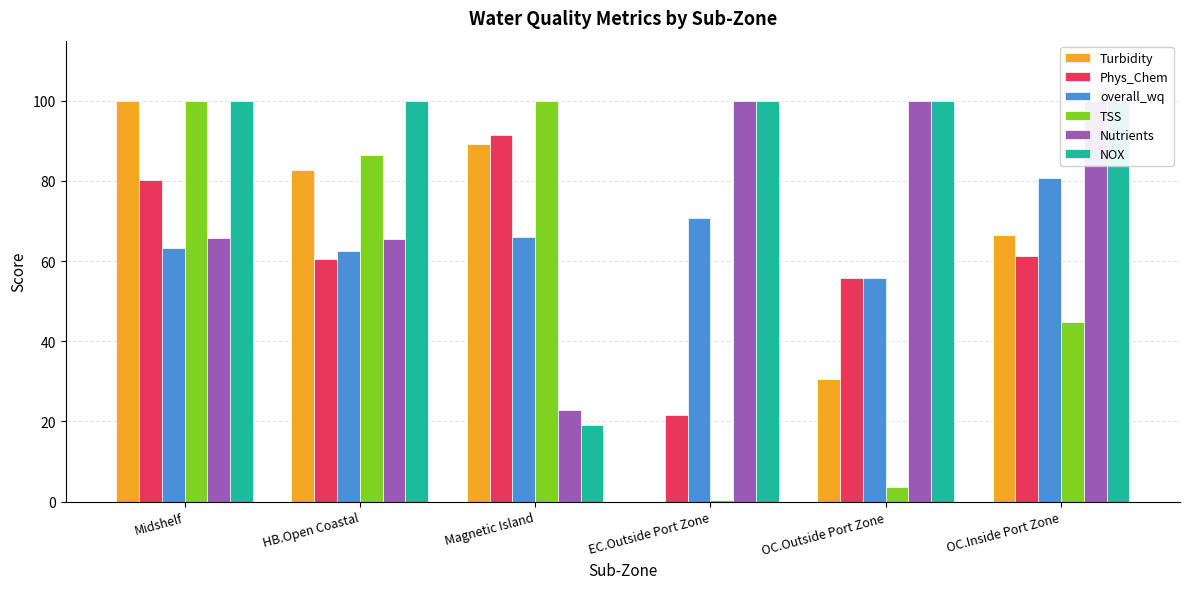

Which has a higher value, OC.Inside Port Zone or EC.Outside Port Zone?

OC.Inside Port Zone